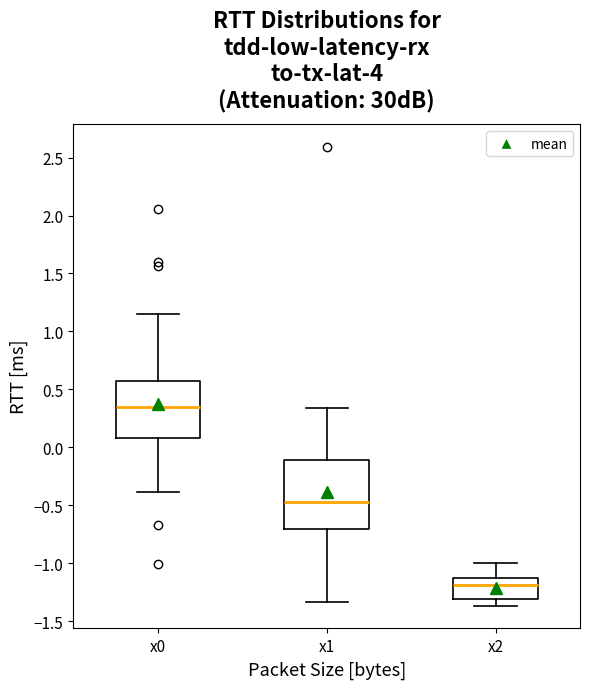

Reading left to right, transcribe this box plot: for each box, give where its median line is, the range the box spans, and where its two whiskers end, as read against the y-axis. The values are not printed on the chart, so give them approximately, as read against the axis.

x0: median 0.35, box 0.10 to 0.55, whiskers -0.40 to 1.15
x1: median -0.45, box -0.70 to -0.10, whiskers -1.35 to 0.35
x2: median -1.20, box -1.30 to -1.10, whiskers -1.35 to -1.00